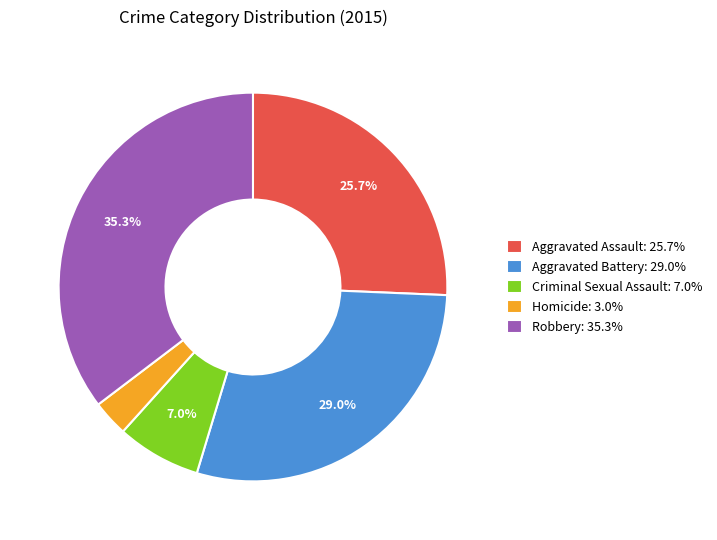

To the nearest percent, what portion does Aggravated Battery represent?

29%